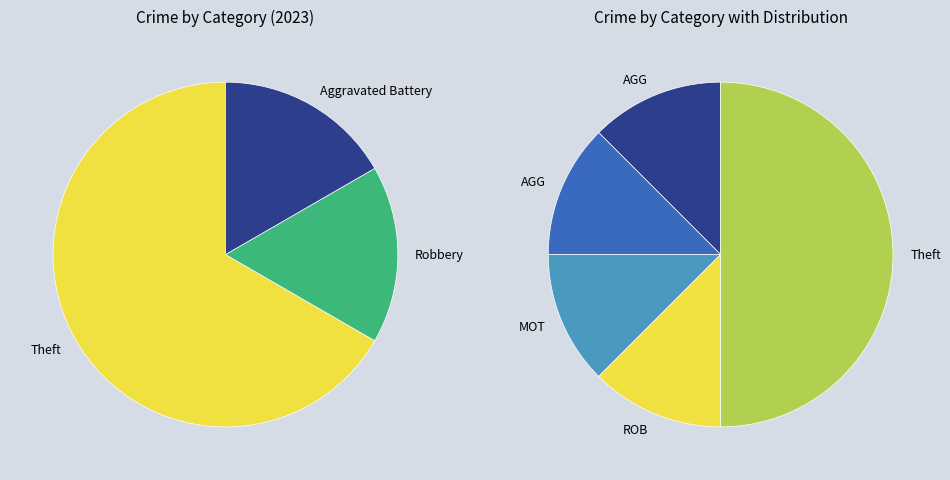

What portion of the pie excludes Motor Vehicle Theft?

87.5%